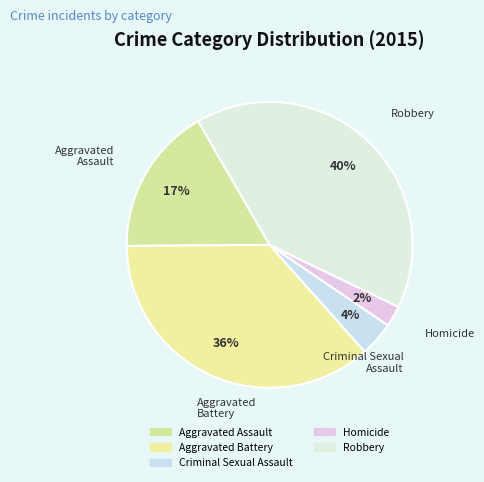

True or false: Robbery accounts for 30% of the total.

False